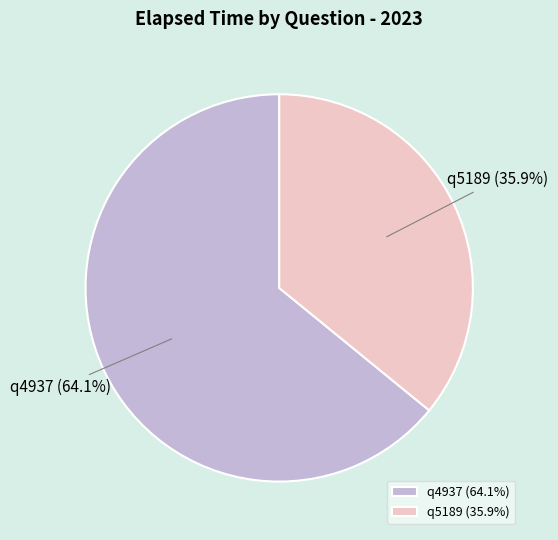

What percentage do q5189 and q4937 together represent?

100.0%